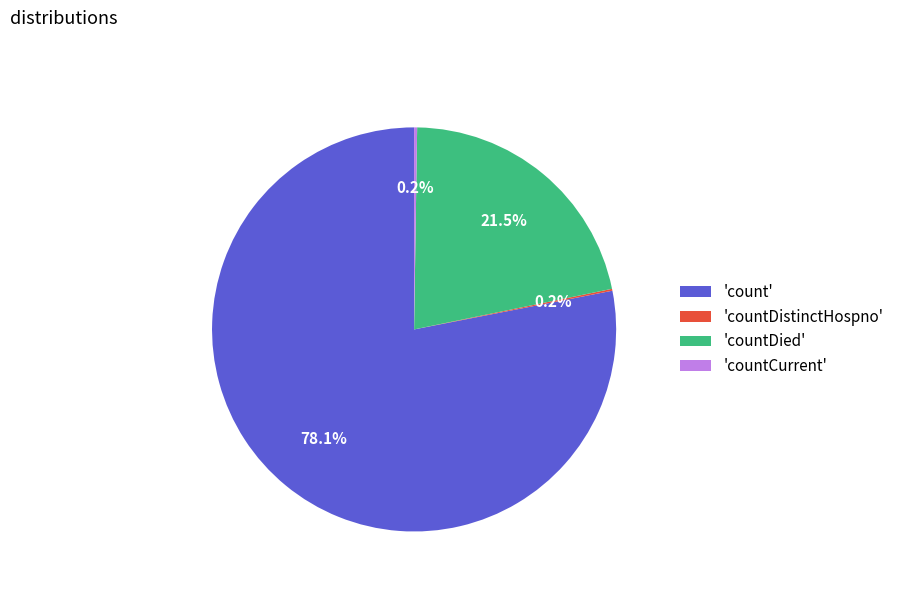

Is there any slice that represents more than half of the pie?

Yes